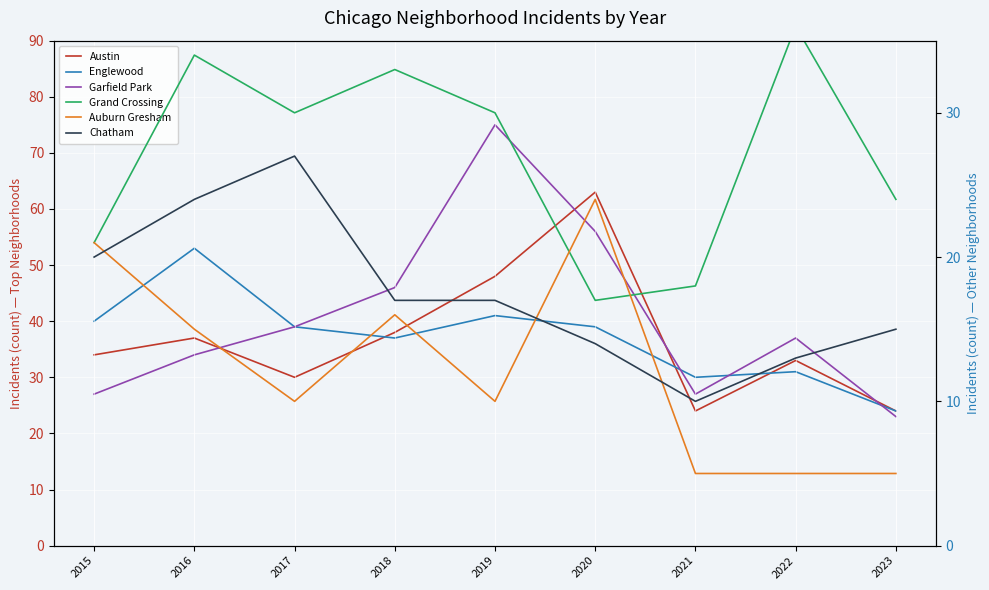

What is the difference between the second highest and second lowest values in the Grand Crossing series?

16